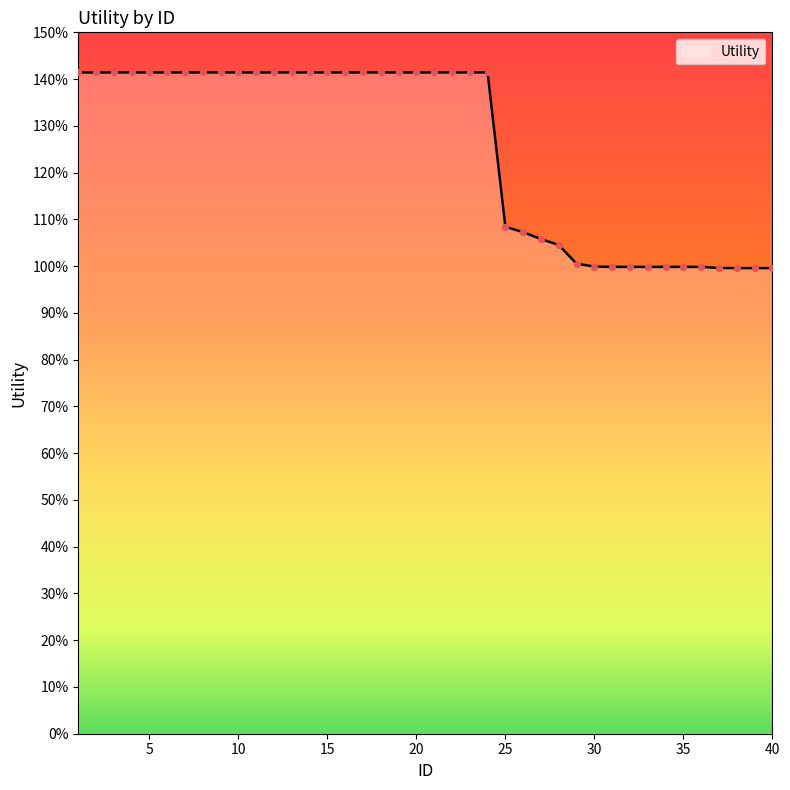

Does the chart have visible grid lines?

No